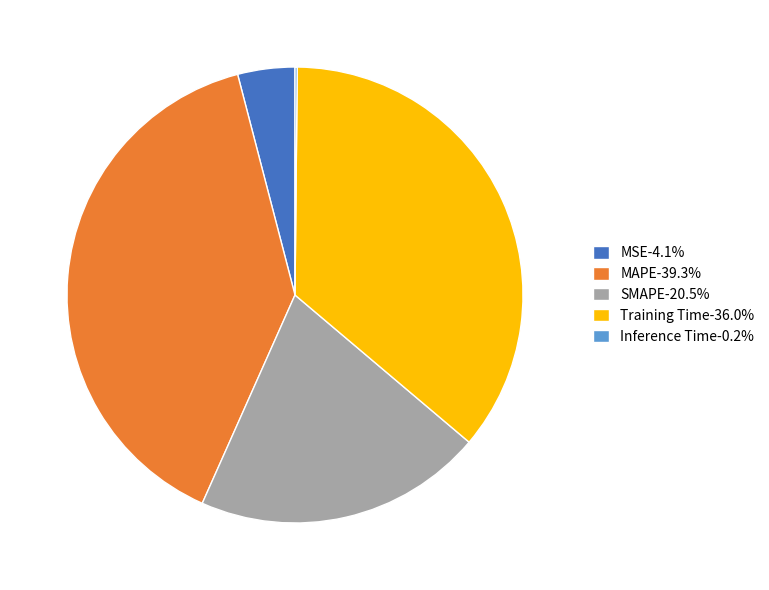

Does any single category account for the majority?

No